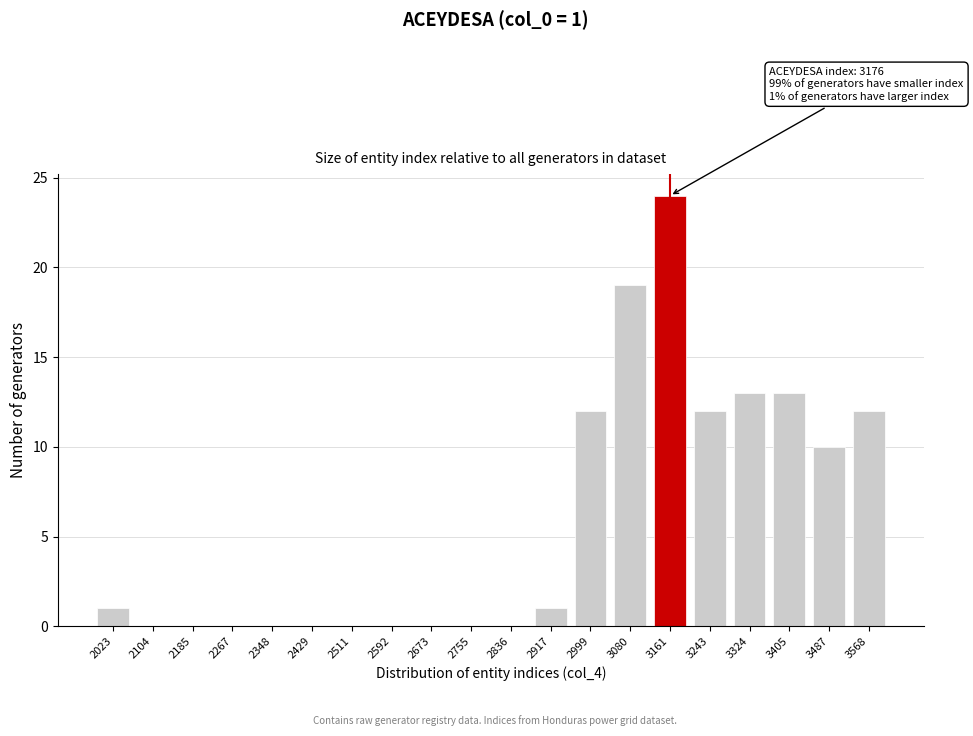

Reading left to right, list all the values displayed in this chart.

2023=1	2104=0	2185=0	2267=0	2348=0	2429=0	2511=0	2592=0	2673=0	2755=0	2836=0	2917=1	2999=12	3080=19	3161=24	3243=12	3324=13	3405=13	3487=10	3568=12